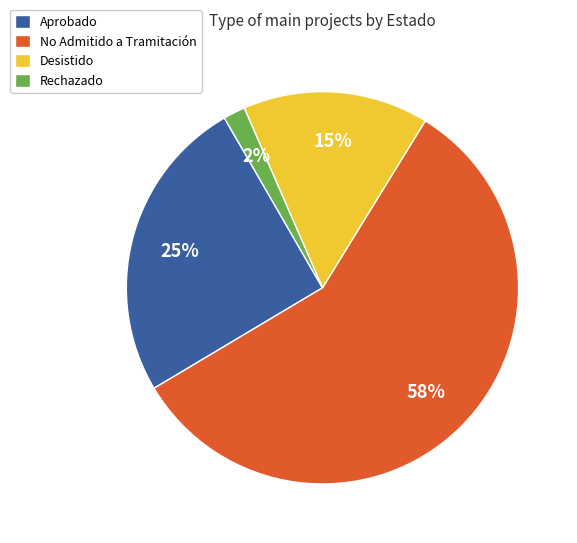

Between No Admitido a Tramitación and Rechazado, which is larger?

No Admitido a Tramitación